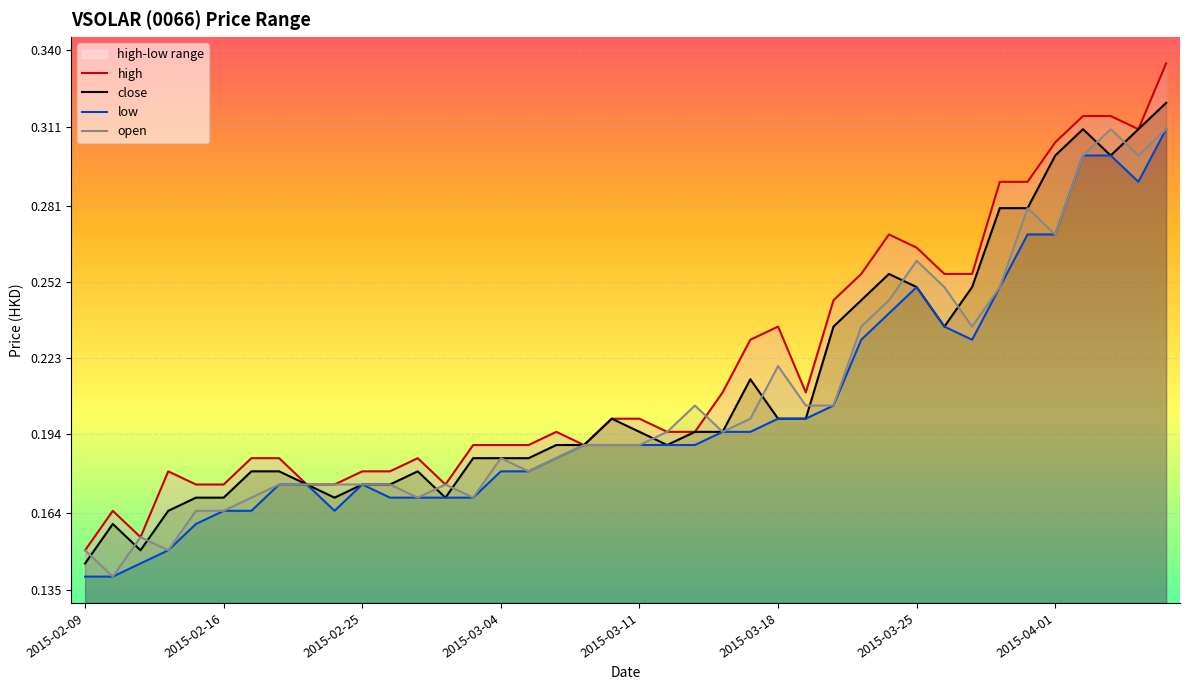

What is the sum of the low values at 2015-03-10 and 2015-03-17?

0.4